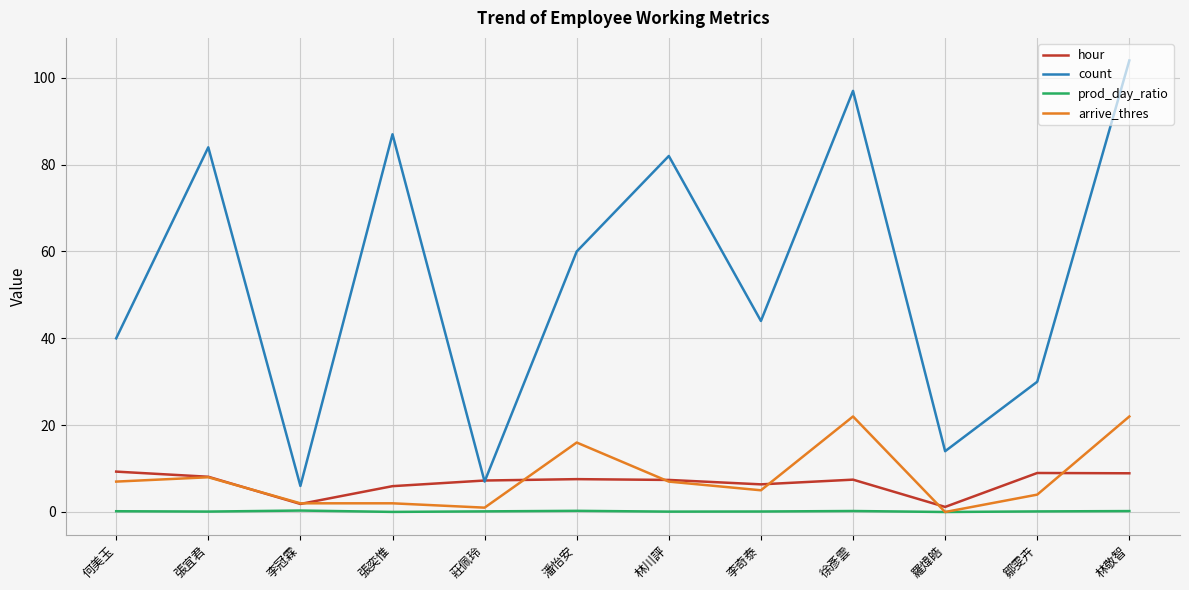

What is the spread (max minus min) of values at 李冠霖?

5.7